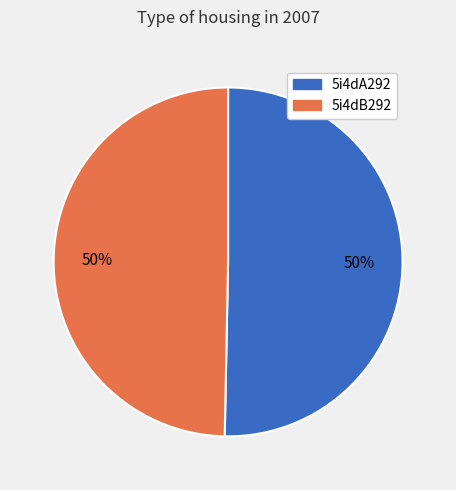

Combined, do 5i4dB292 and 5i4dA292 account for over 50%?

Yes